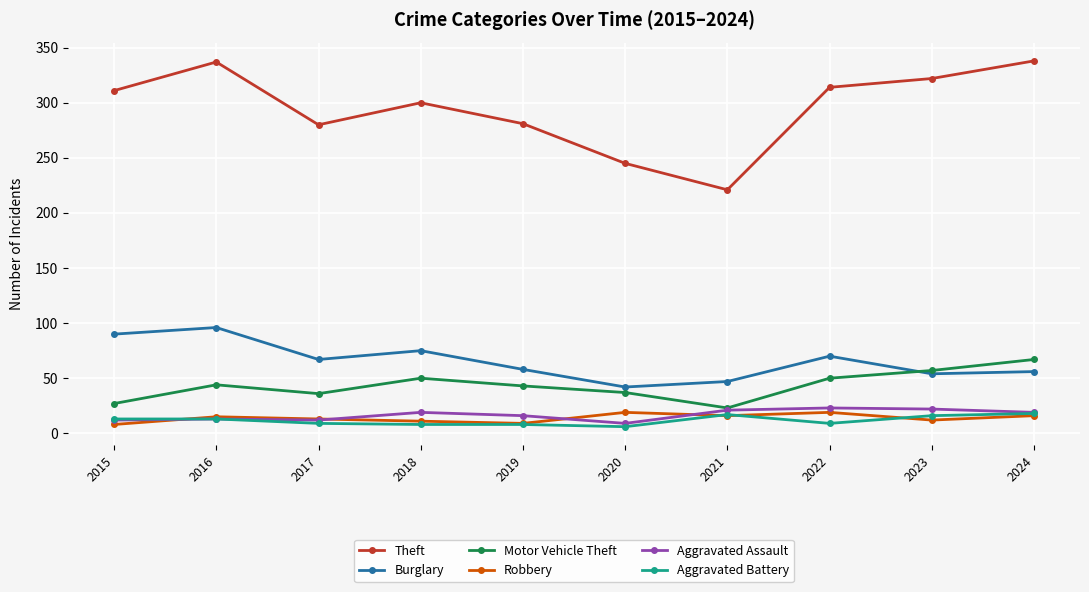

Which series has the widest spread of values?

Theft